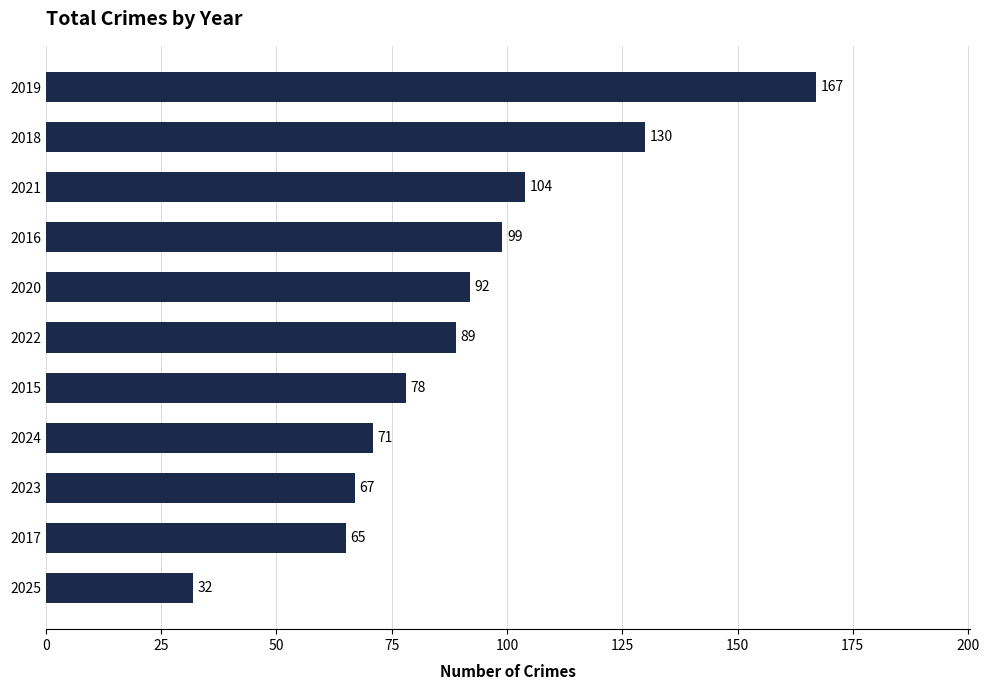

What is the minimum value shown in the chart?

32